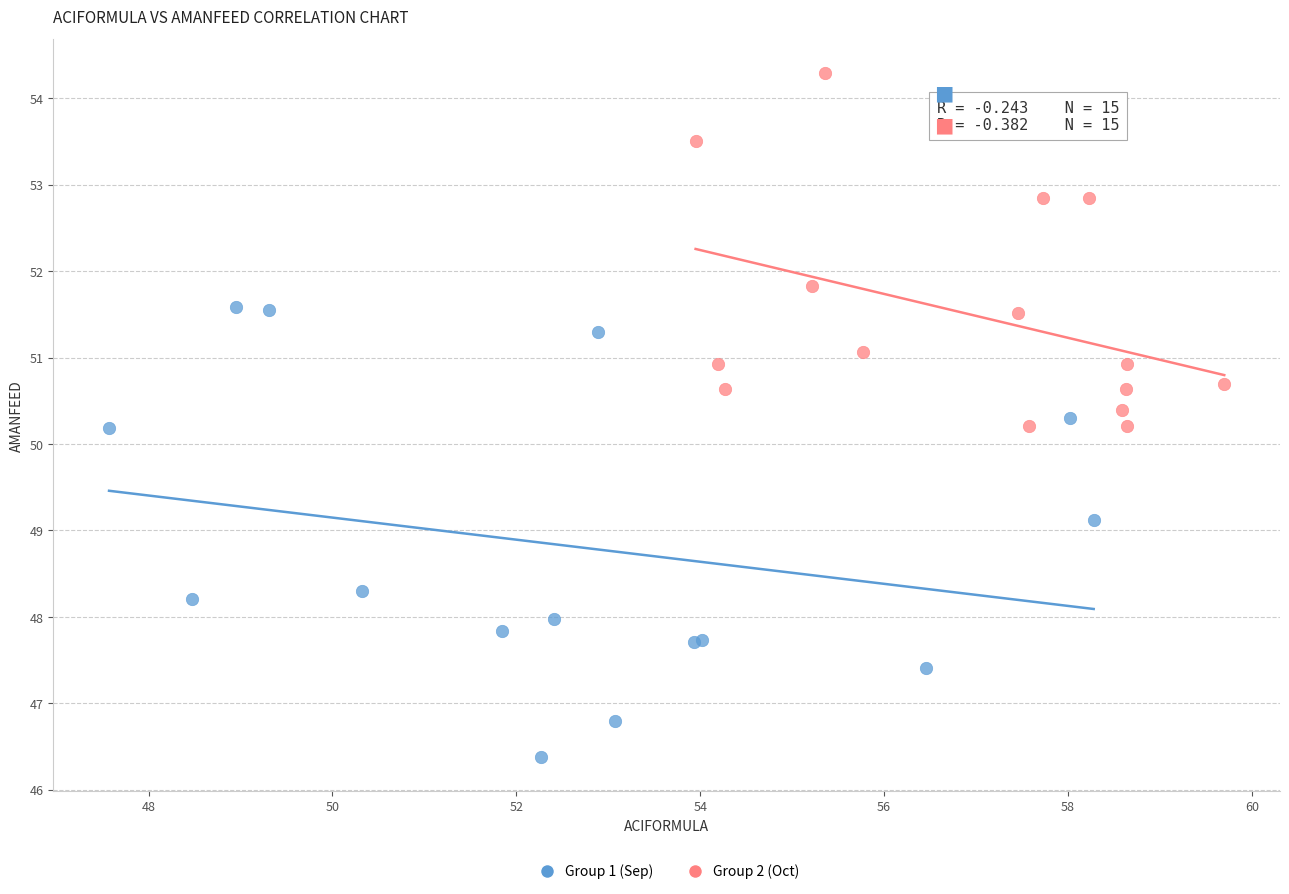

Which series contains the highest Y value?

Group 2 (Oct)